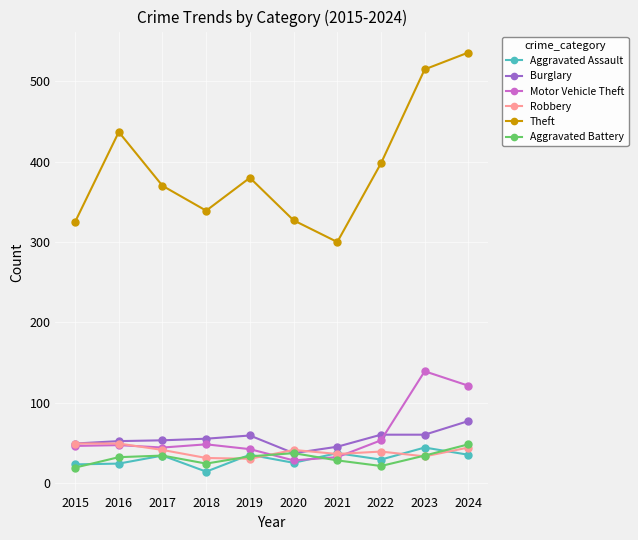

At which category does Aggravated Assault reach its first local peak?

2017